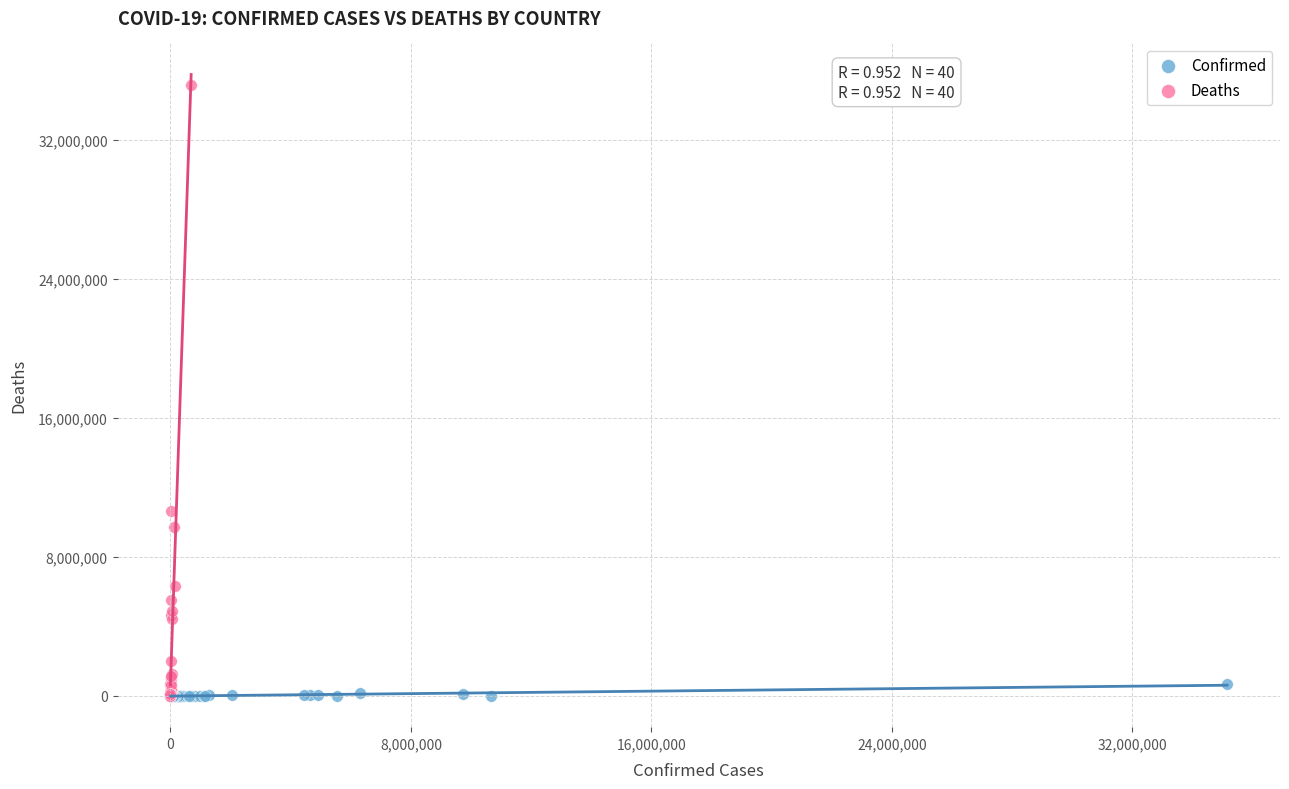

Which series reaches the maximum Y coordinate?

Deaths